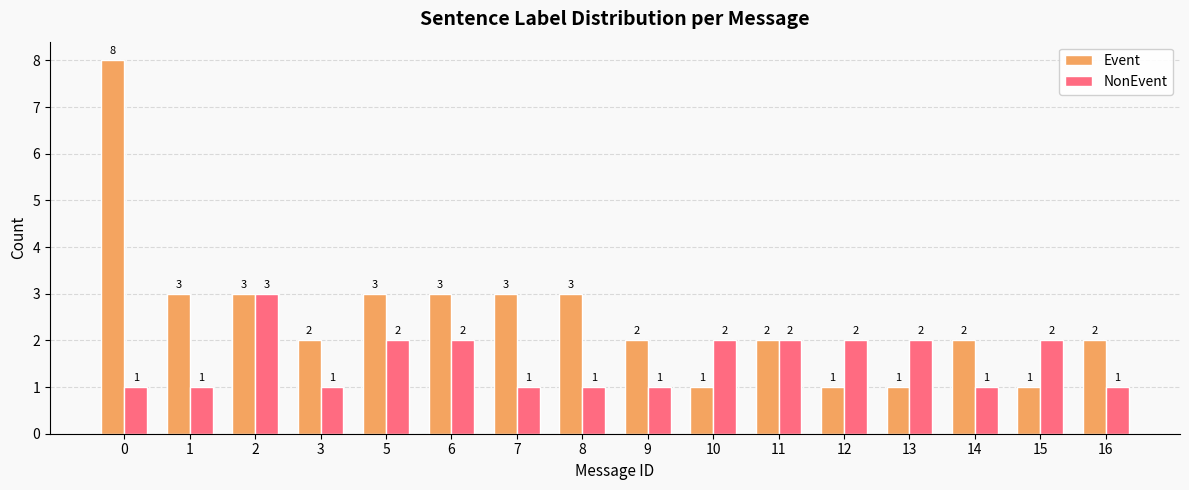

Rank the series by their average value, from lowest to highest.

NonEvent, Event